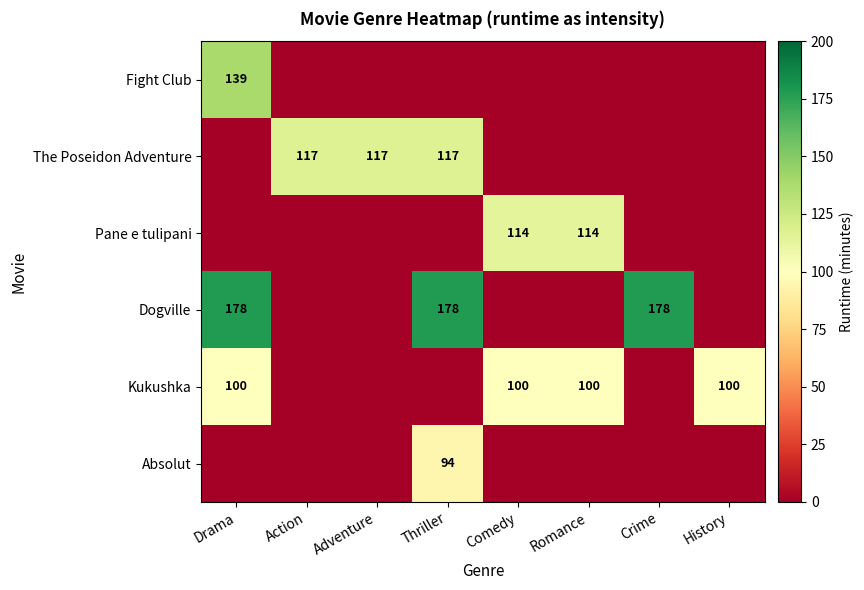

Is it true that Absolut equals 94 at Thriller?

True